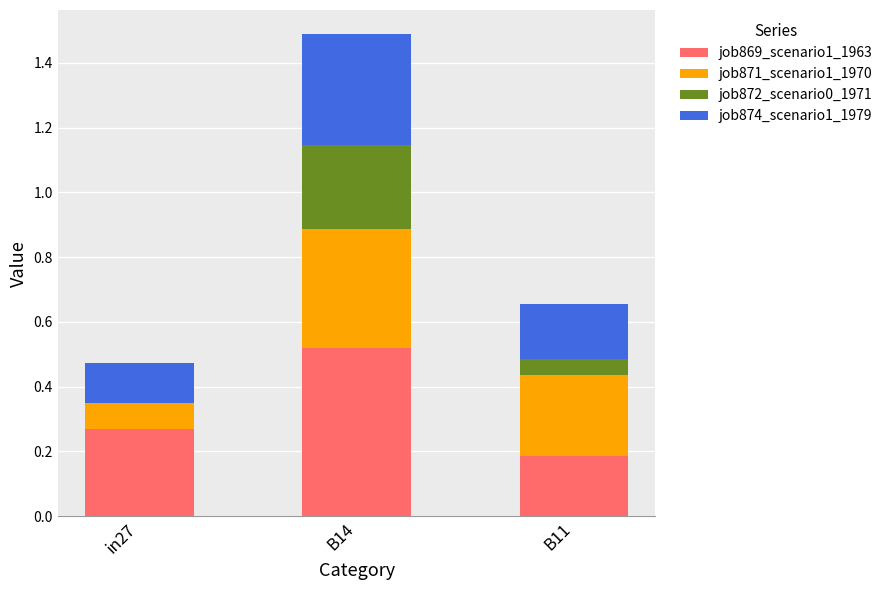

At which label does job869_scenario1_1963 reach its peak?

B14